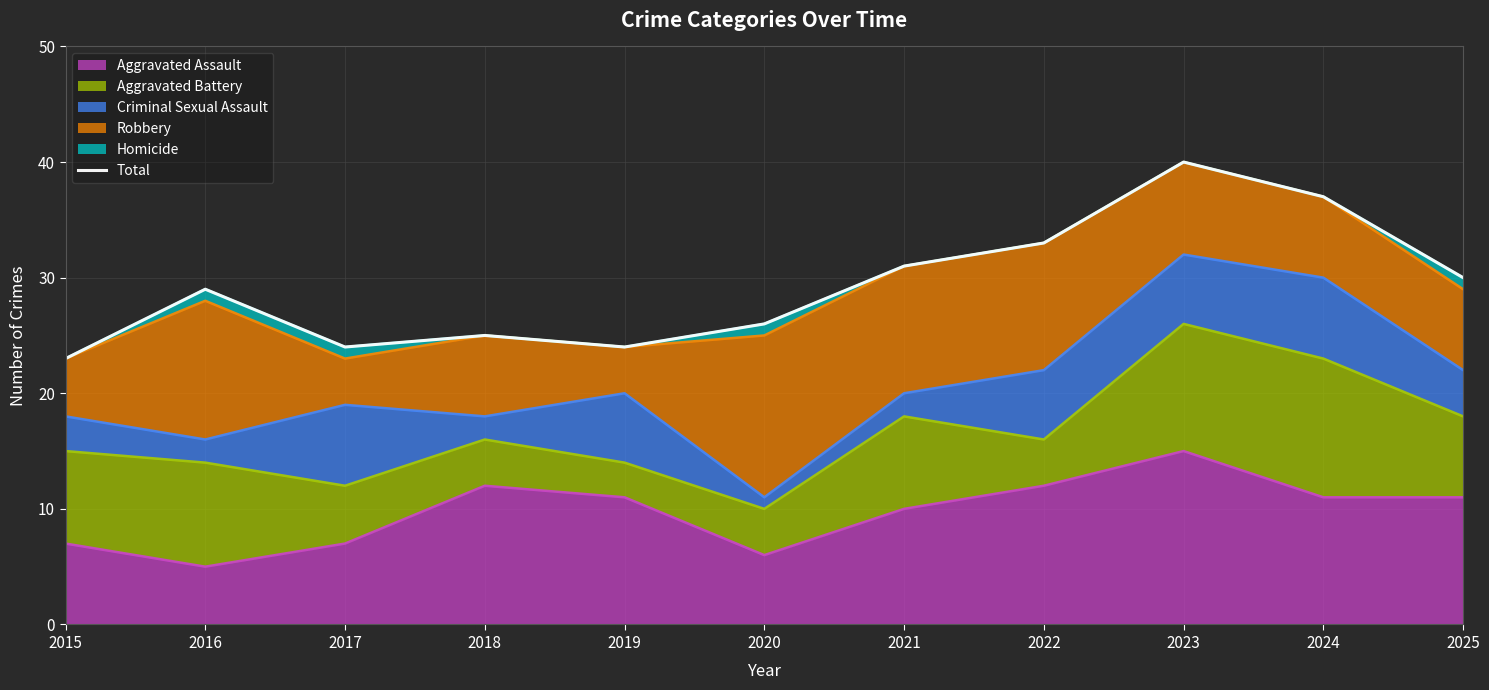

Approximately how many times larger is the value at 2020 compared to 2024?

0.7